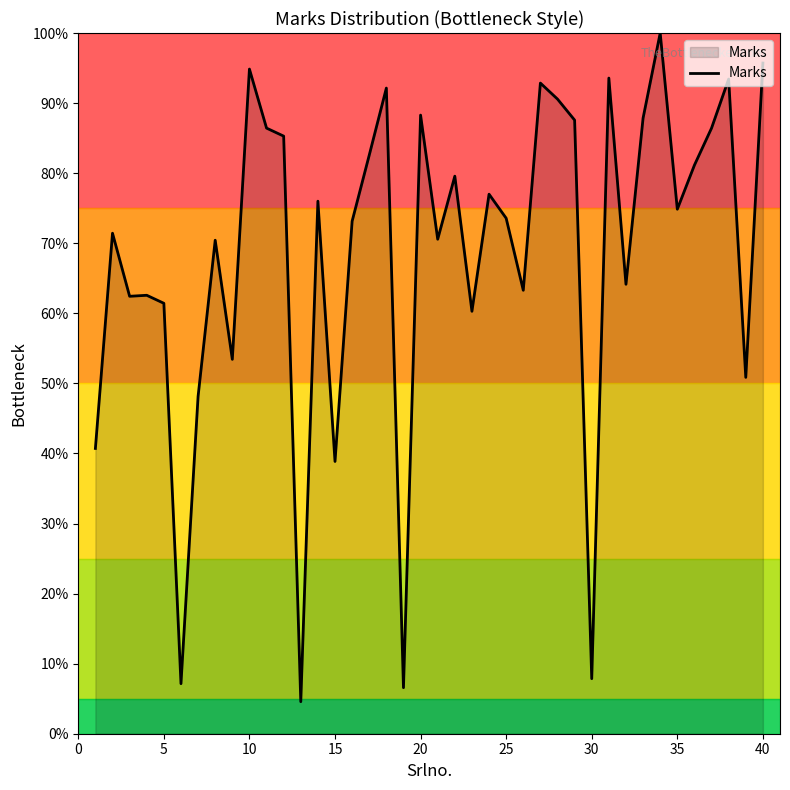

Reading right to left, list all the values displayed in this chart.

1.0	0.5	0.9	0.9	0.8	0.7	1.0	0.9	0.6	0.9	0.1	0.9	0.9	0.9	0.6	0.7	0.8	0.6	0.8	0.7	0.9	0.1	0.9	0.8	0.7	0.4	0.8	0.0	0.9	0.9	0.9	0.5	0.7	0.5	0.1	0.6	0.6	0.6	0.7	0.4